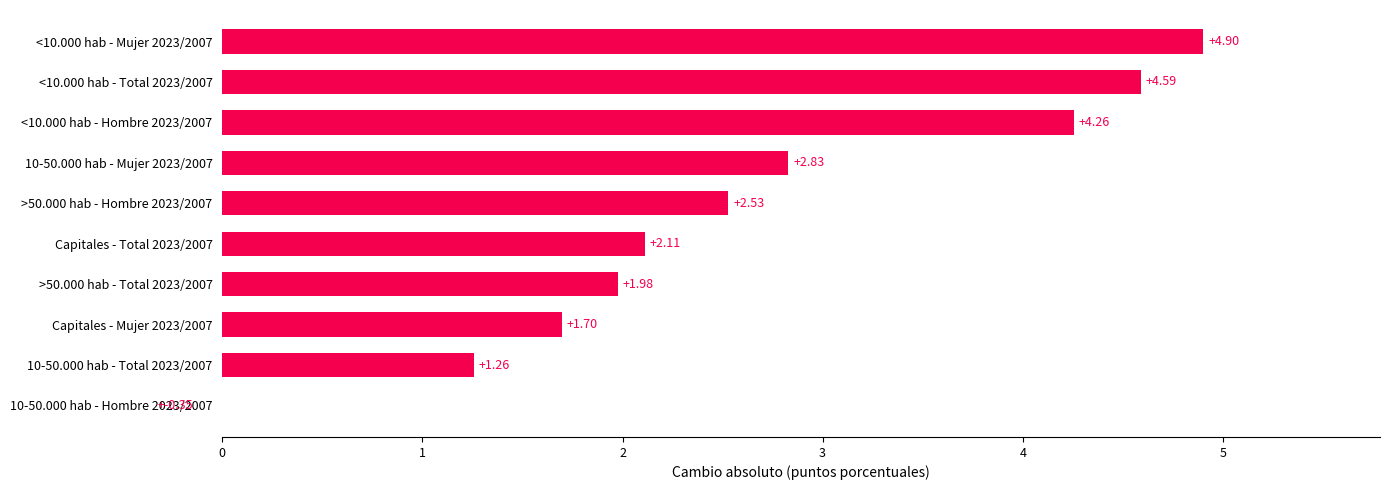

Count the number of data series in this chart.

1